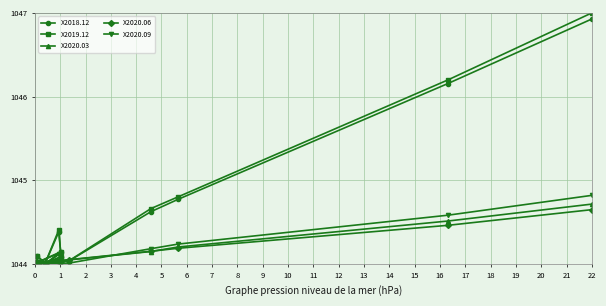

At how many categories does at least one series exceed 1044?

14